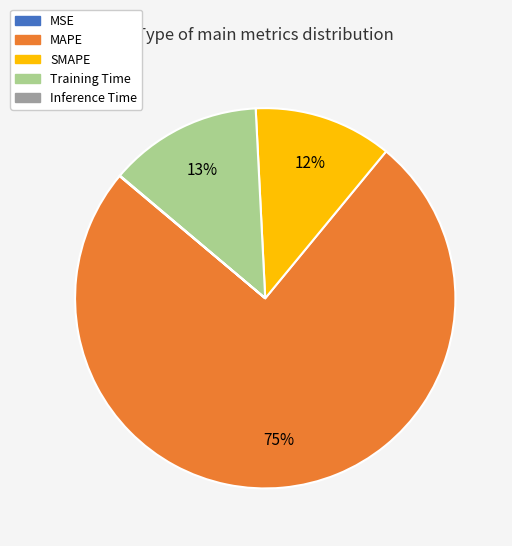

Which category has the biggest portion of the pie?

MAPE